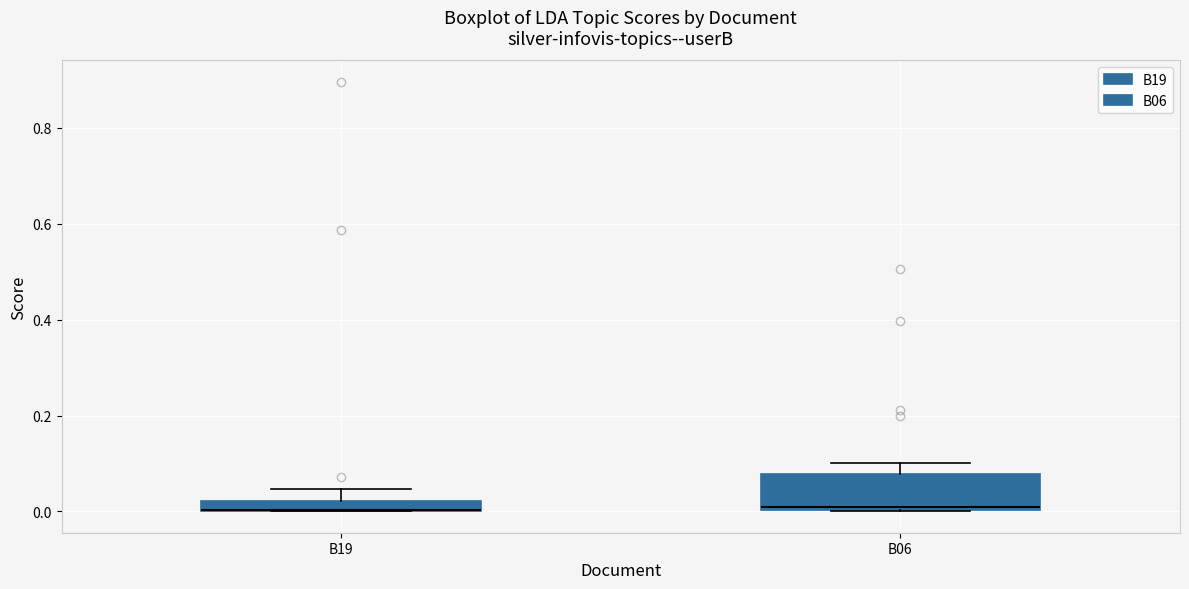

Where is the upper edge of the box for B19 on the y-axis? The values are not printed on the chart, so give them approximately, as read against the axis.

0.02